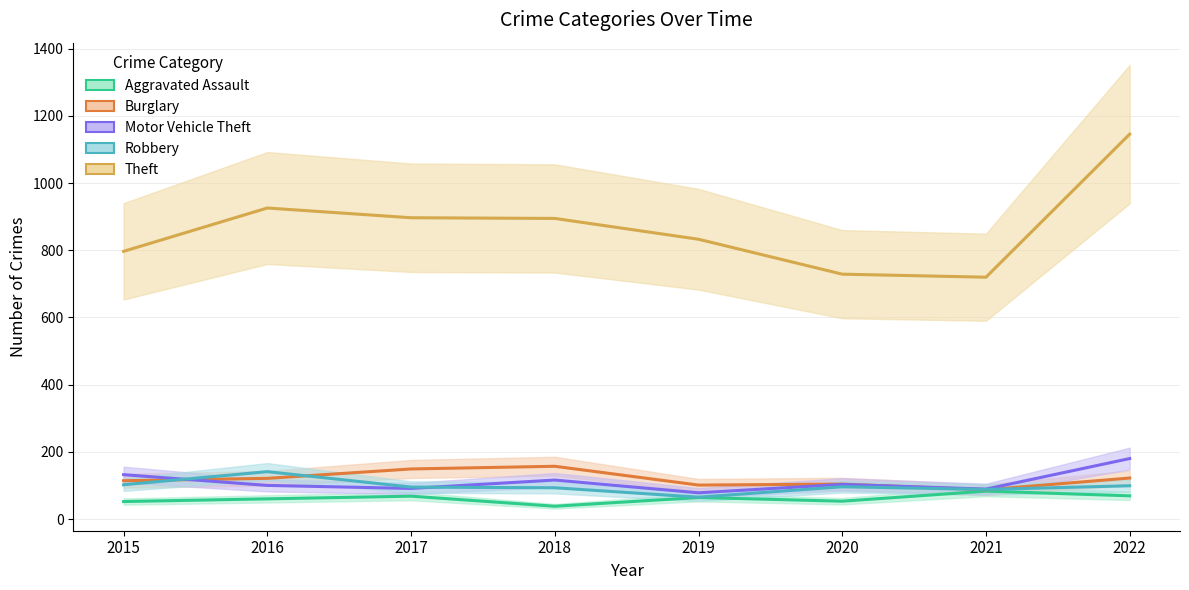

How many interior local peaks does the Robbery series have?

2